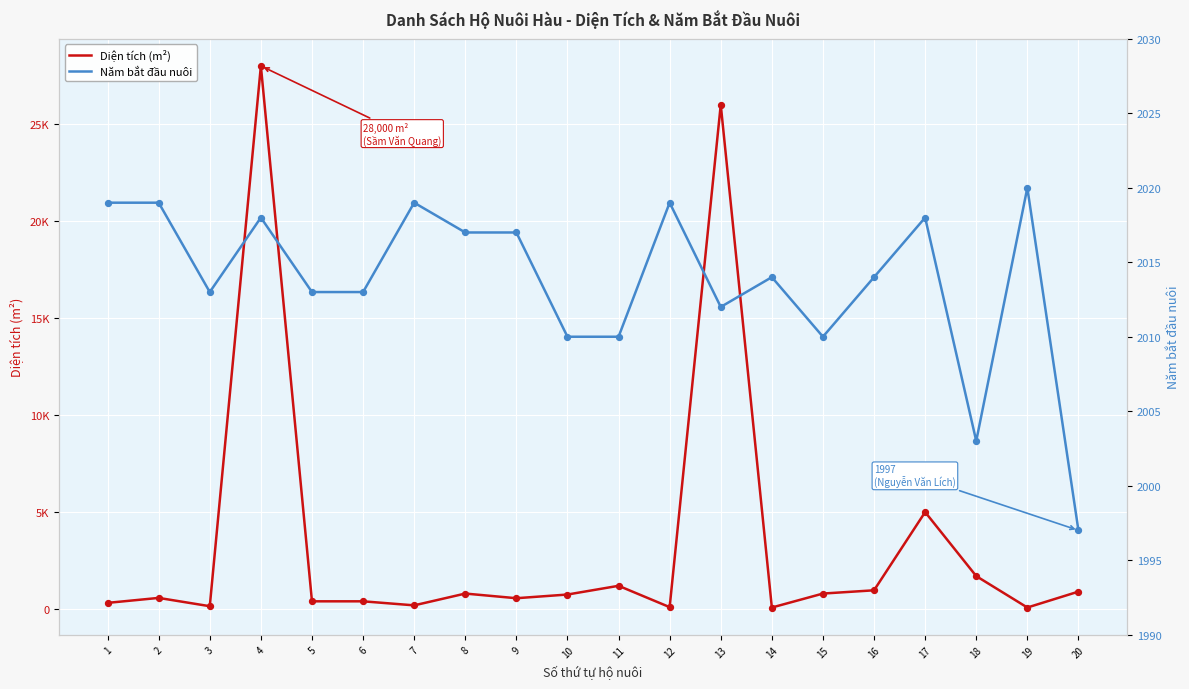

What is the total value across all series at 5?

2413